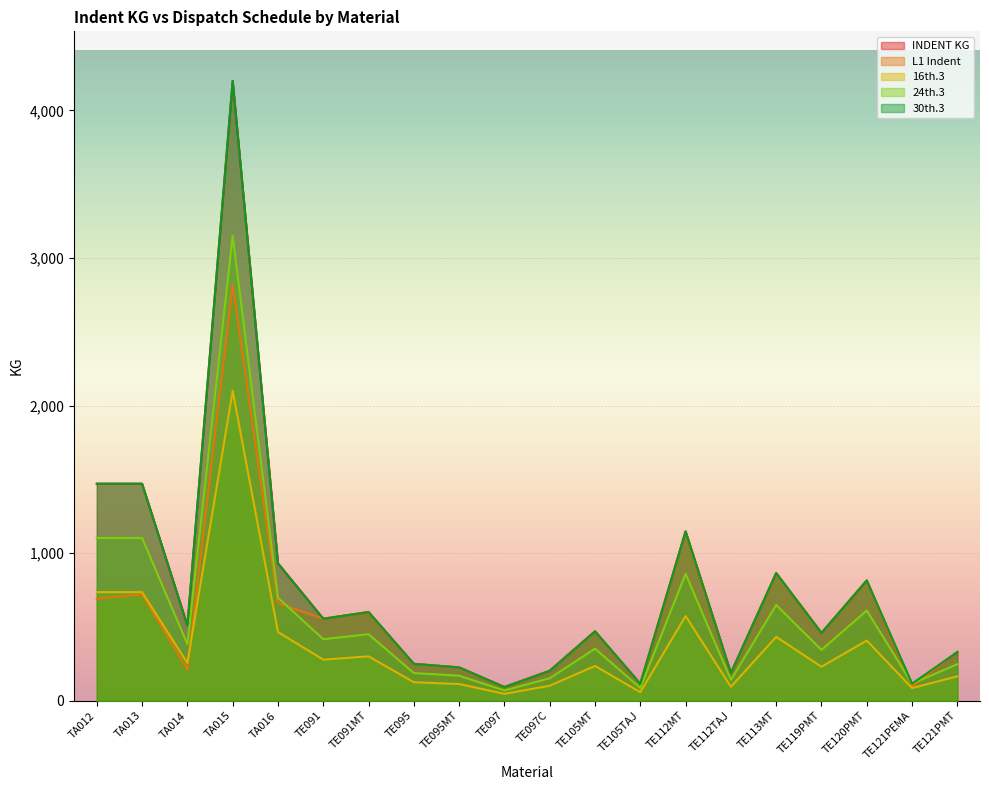

At which category is the sum across all series the highest?

TA015